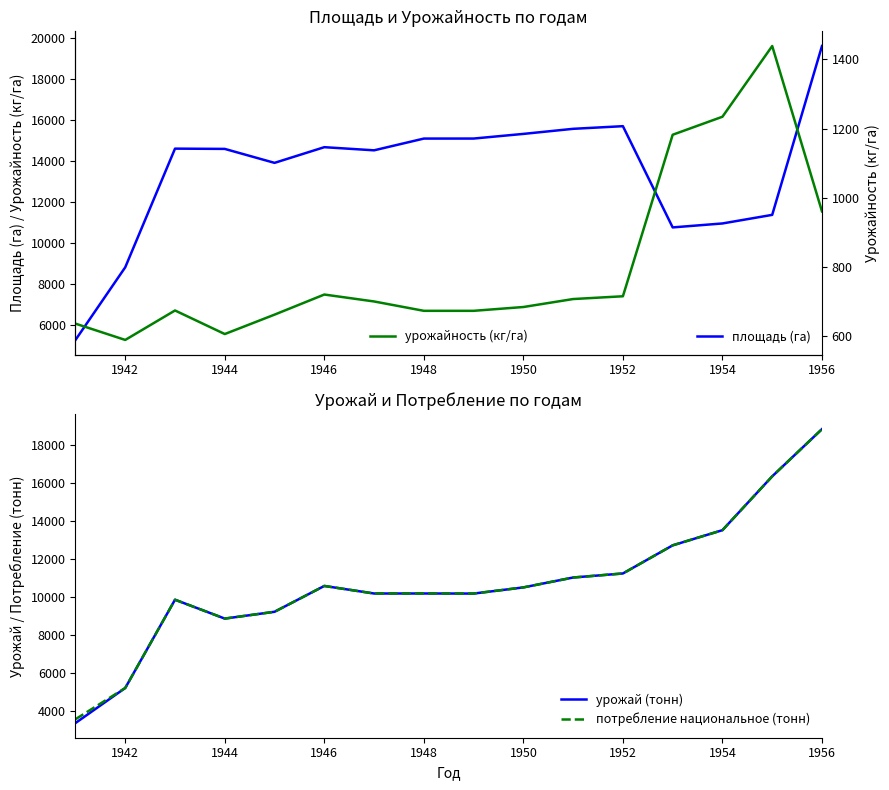

What is the value of the урожай (тонн) point at the 8th from the left?

10176